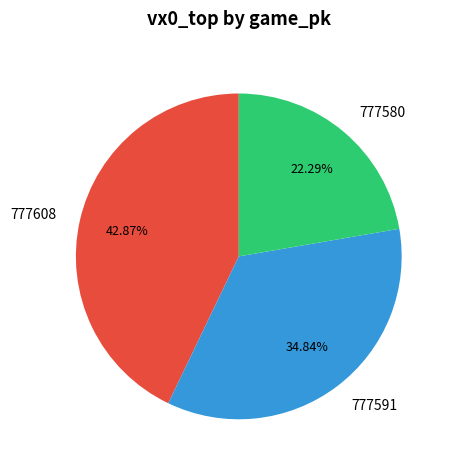

Is 777608 the majority of the pie?

No